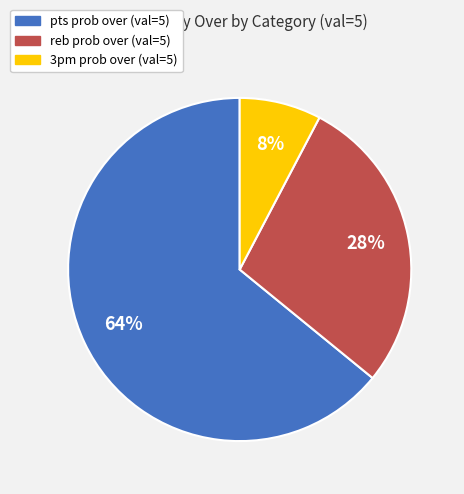

To the nearest percent, what is the difference between the largest and smallest slice percentages?

56%